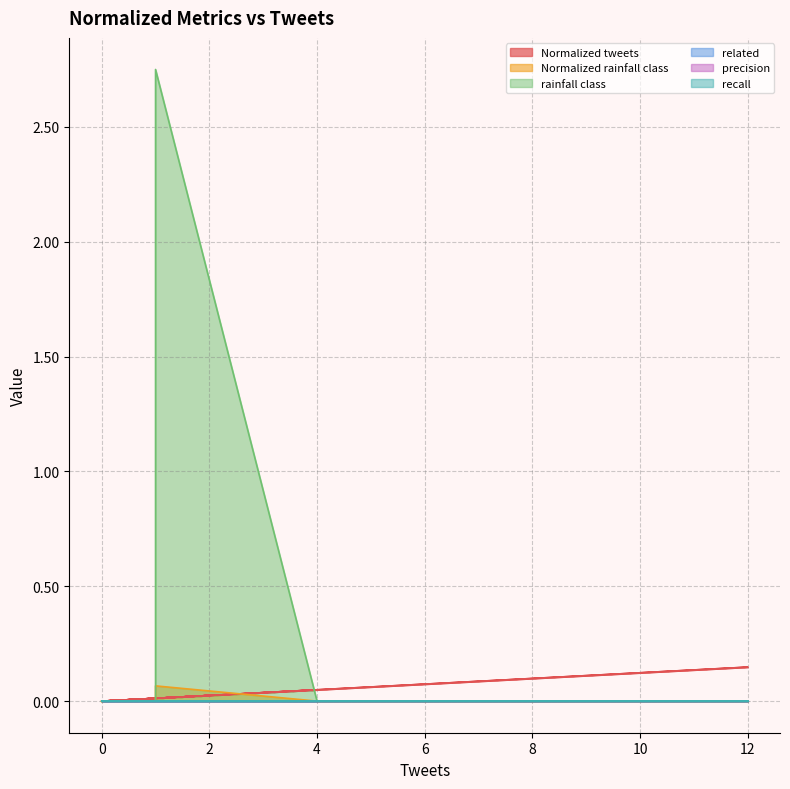

What is the sum of all rainfall class values?

2.8